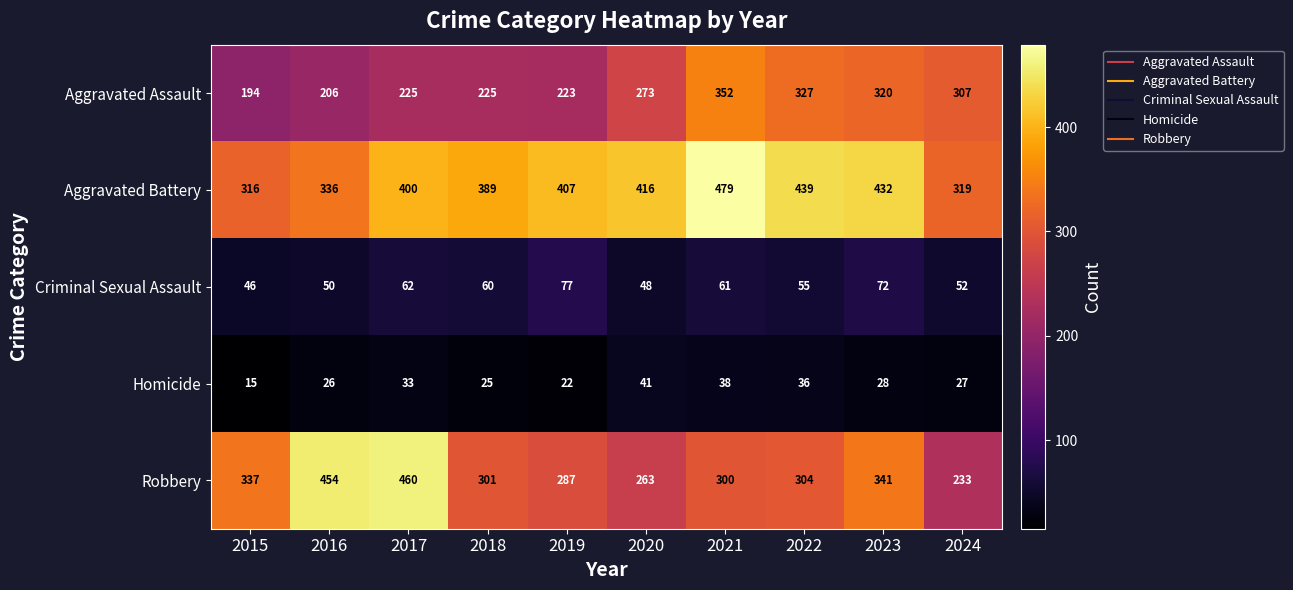

The value of Aggravated Assault at 2015 is 75. True or false?

False